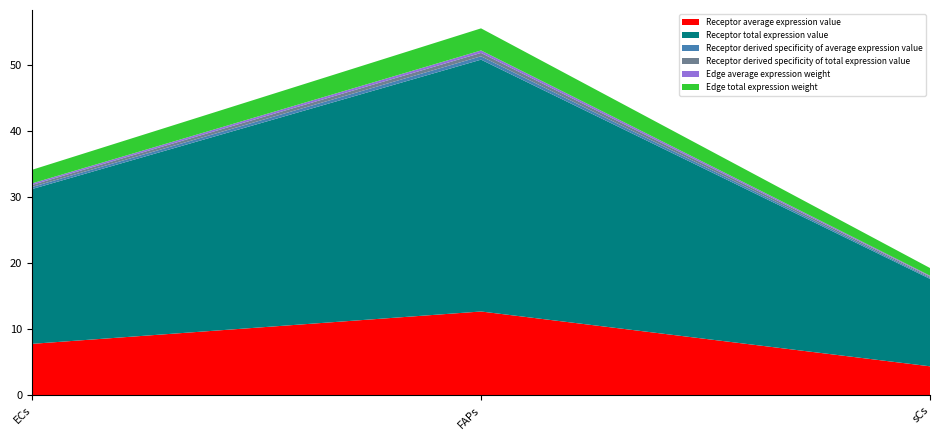

Reading left to right, transcribe all the data shown in this chart.

Receptor average expression value: 7.8	12.7	4.4
Receptor total expression value: 23.4	38.1	13.2
Receptor derived specificity of average expression value: 0.3	0.5	0.2
Receptor derived specificity of total expression value: 0.3	0.5	0.2
Edge average expression weight: 0.2	0.4	0.1
Edge total expression weight: 2.1	3.3	1.2